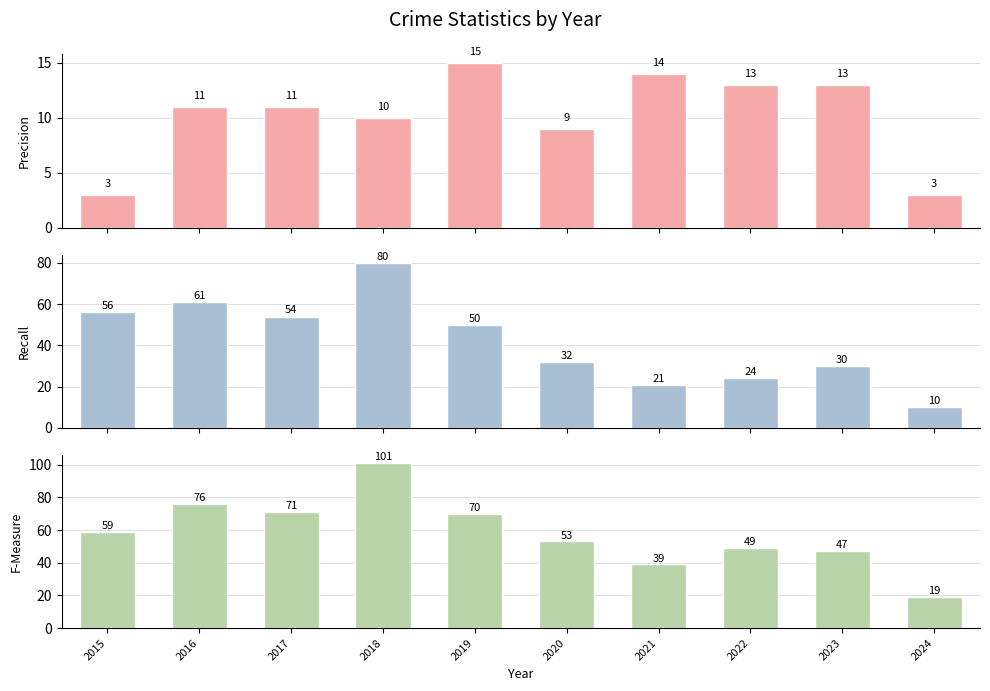

What is the difference between the second highest and second lowest values in the F-Measure series?

37